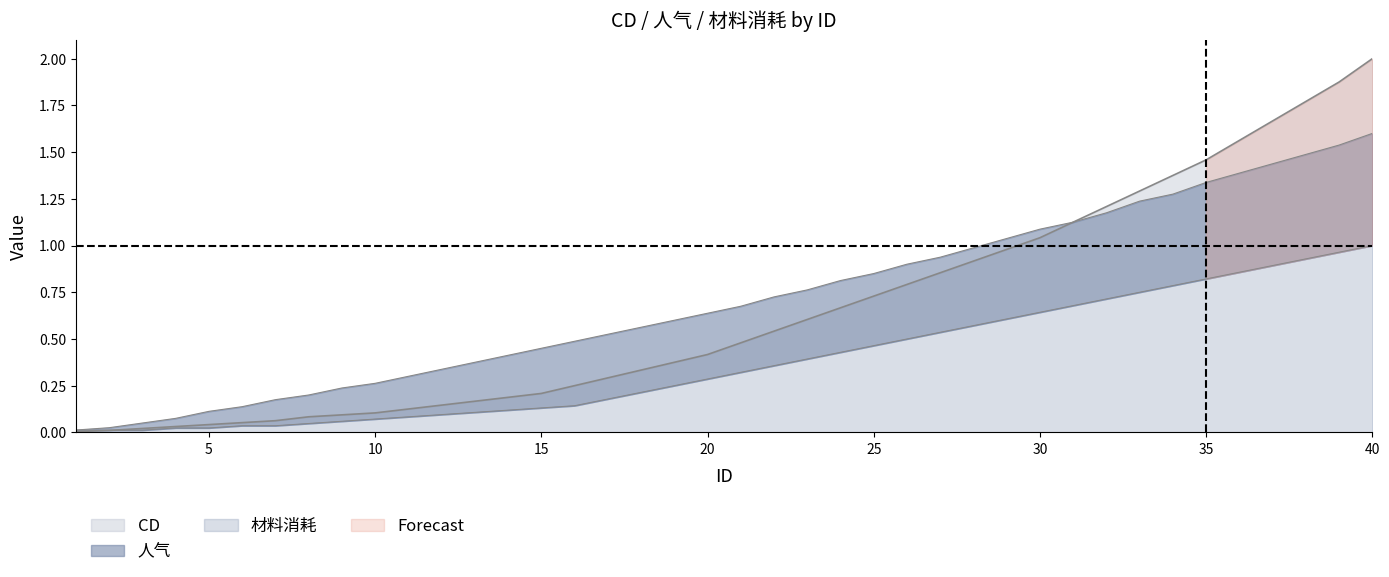

Is it true that 材料消耗 equals 0.5 at 27?

True